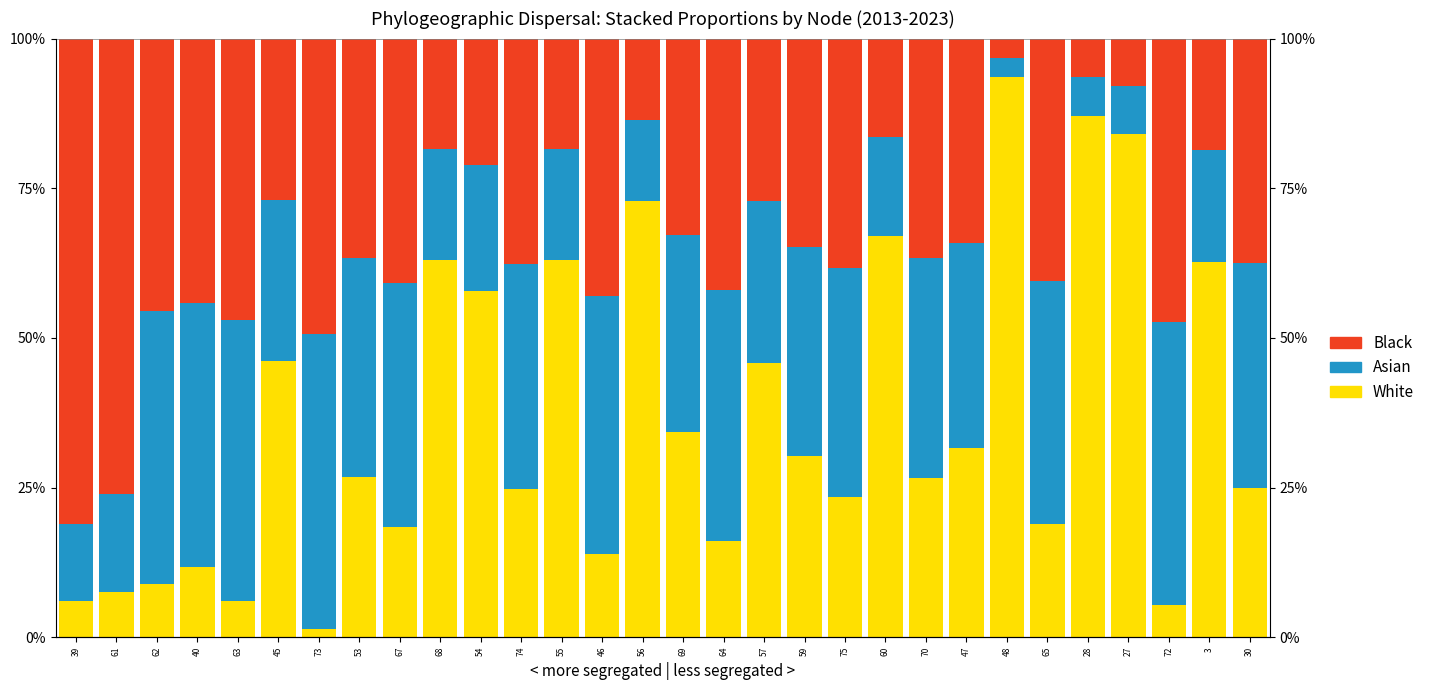

Which has a higher value, 30 or 48?

48